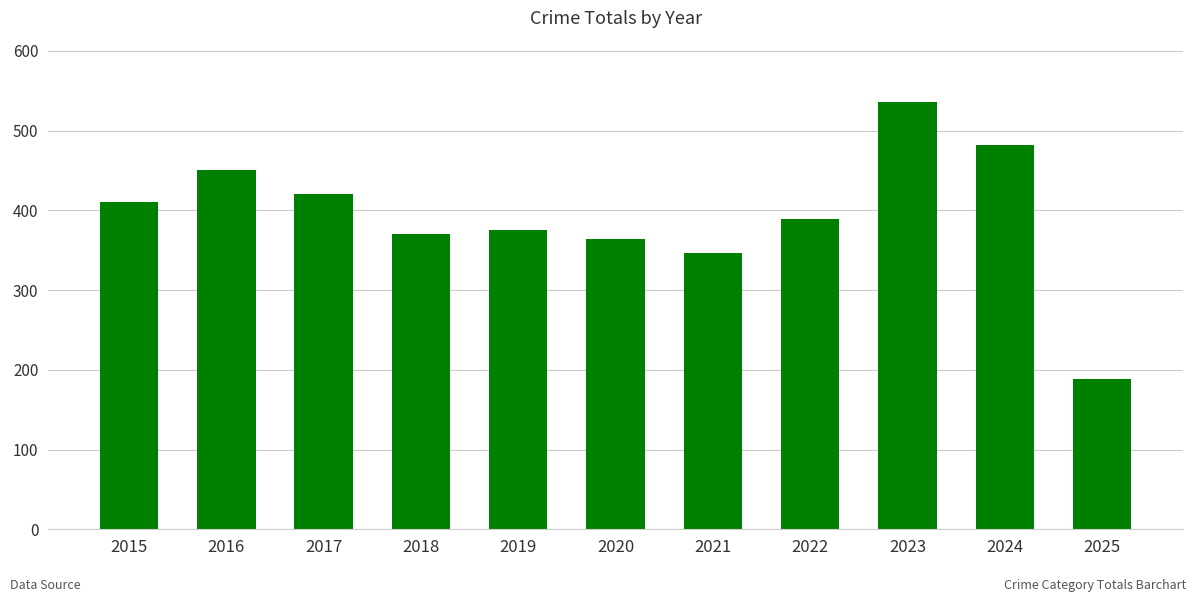

True or false: the data shows 364 at 2020.

True